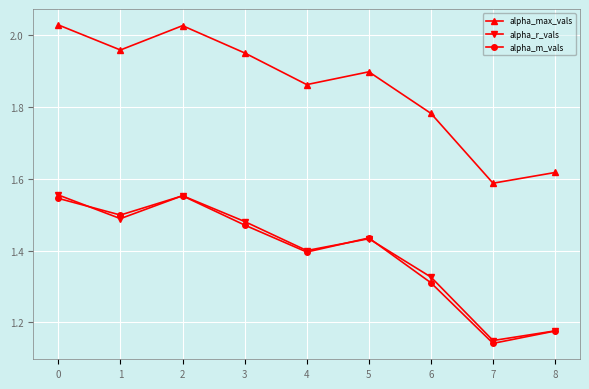

In alpha_max_vals, how many points are lower than both neighbors (excluding endpoints)?

3